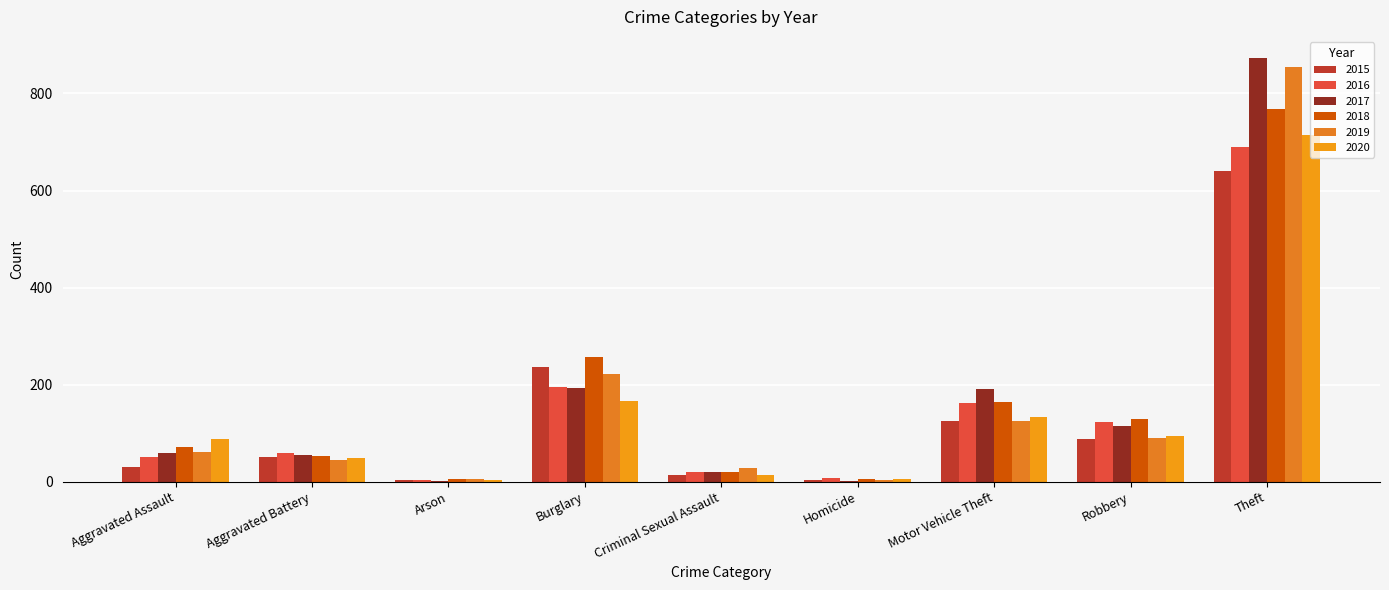

True or false: 2016 has a value of 19 at Criminal Sexual Assault.

True